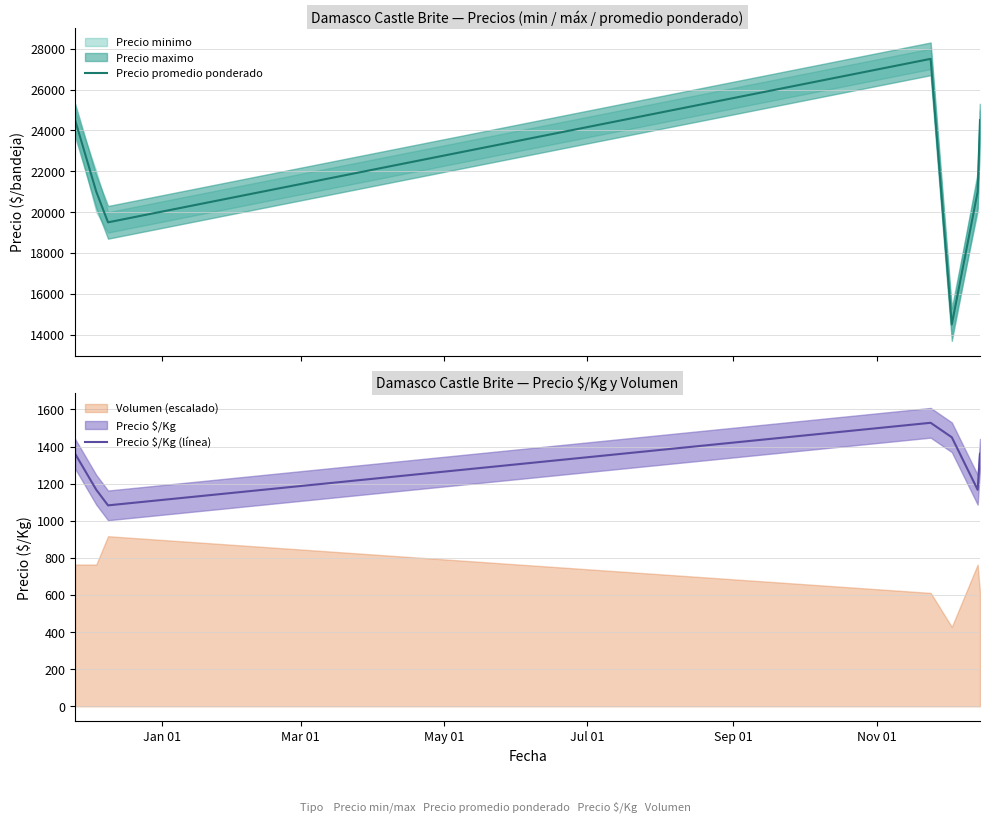

What is the highest value of the Precio promedio ponderado series?

27500